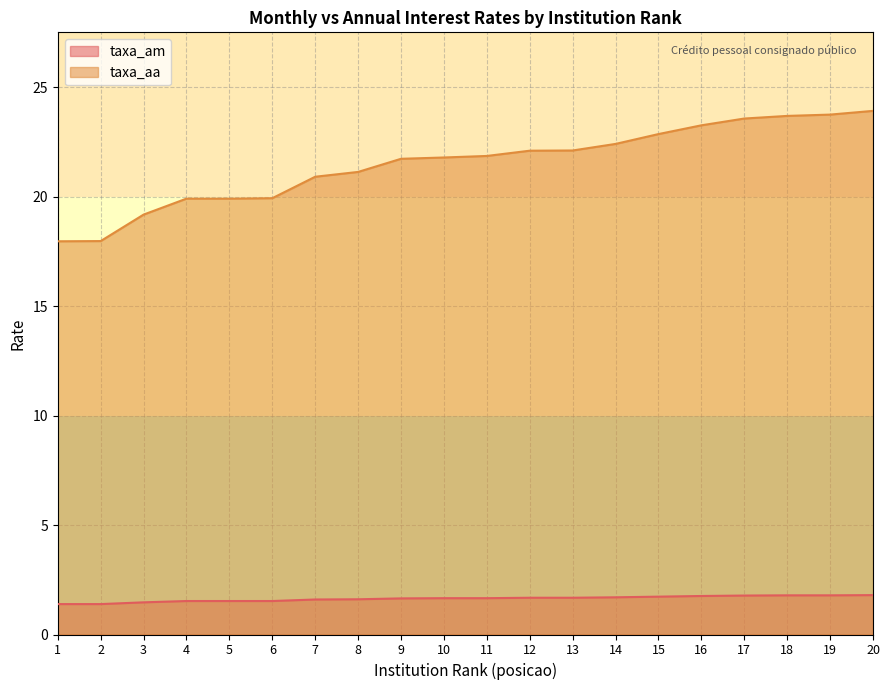

True or false: taxa_am and taxa_aa cross at least once.

False